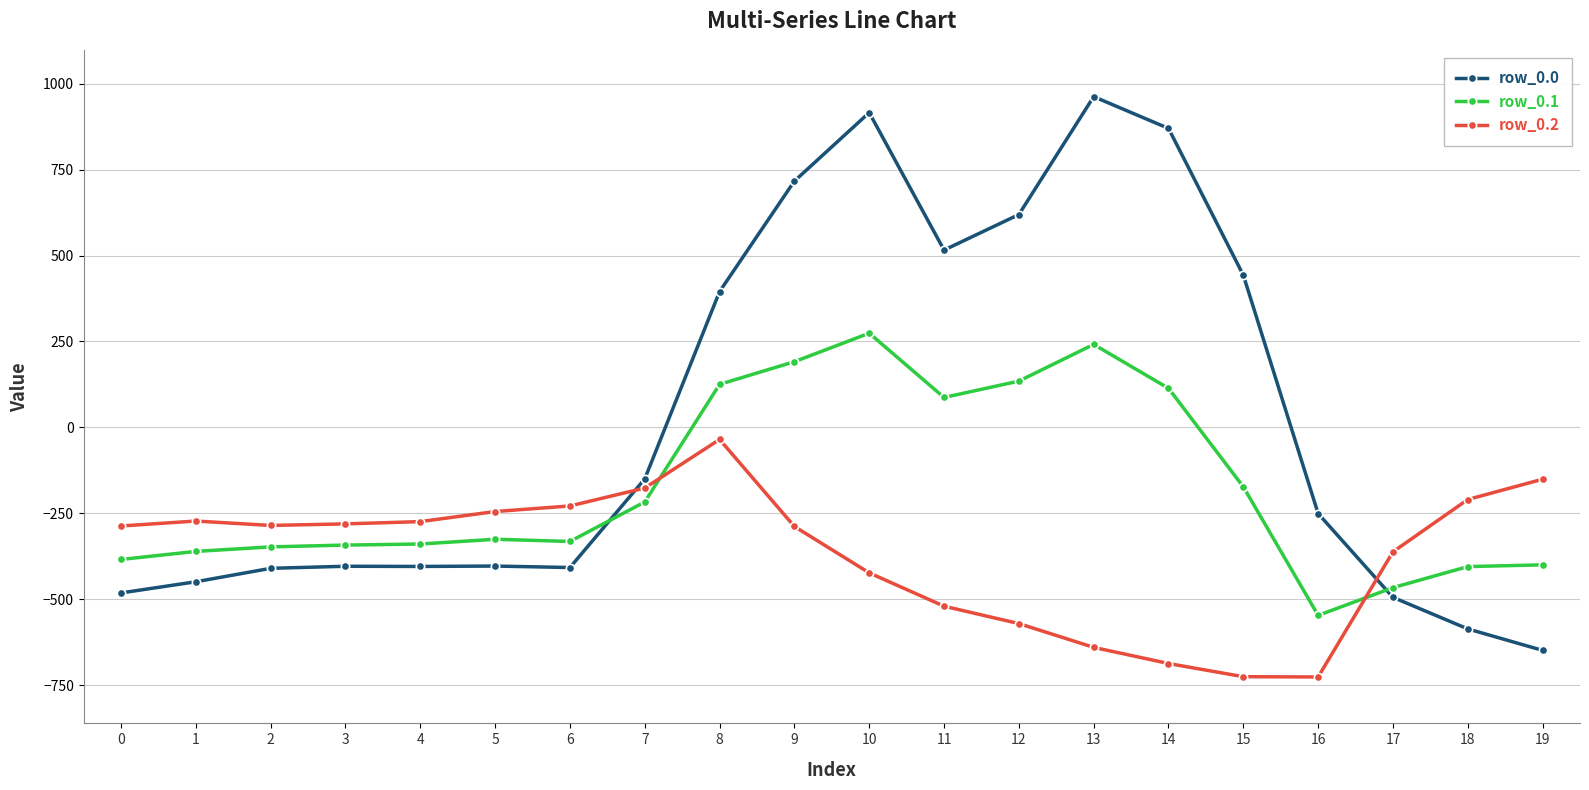

Between which two adjacent categories do row_0.0 and row_0.2 first intersect?

6 and 7